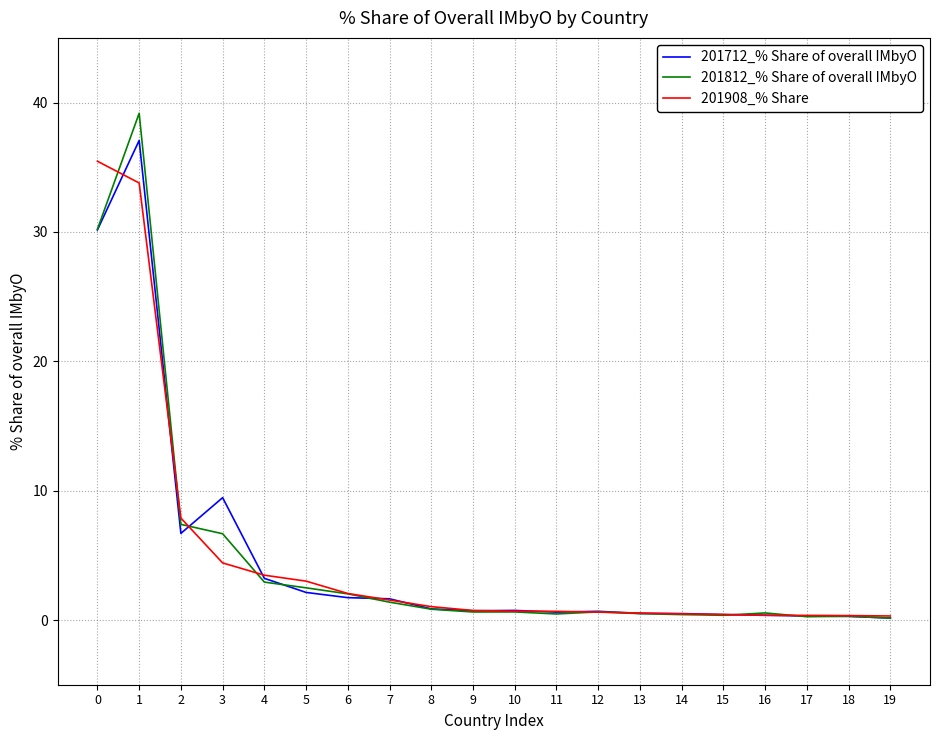

How many lines are shown in the chart?

3